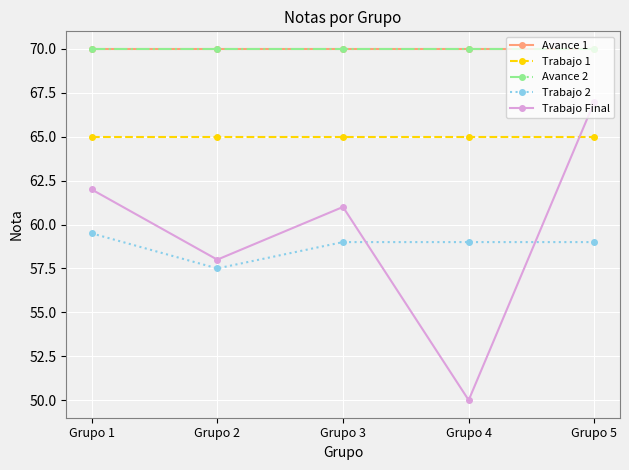

How many data points in Trabajo 2 are above 59?

1